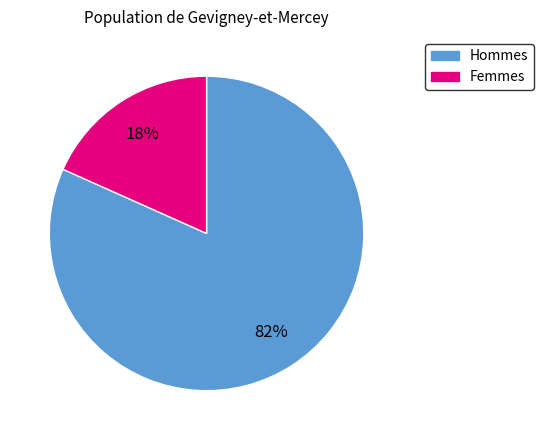

Does any single category account for the majority?

Yes